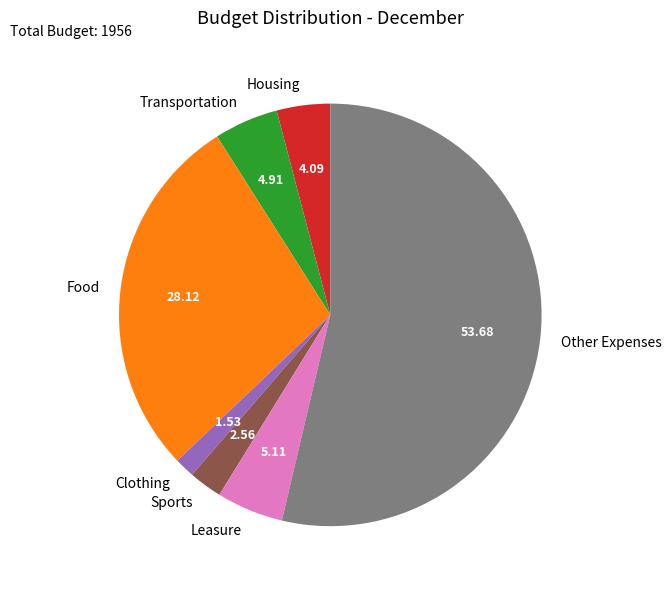

What is the ratio of the value at Leasure to the value at Sports?

2.0